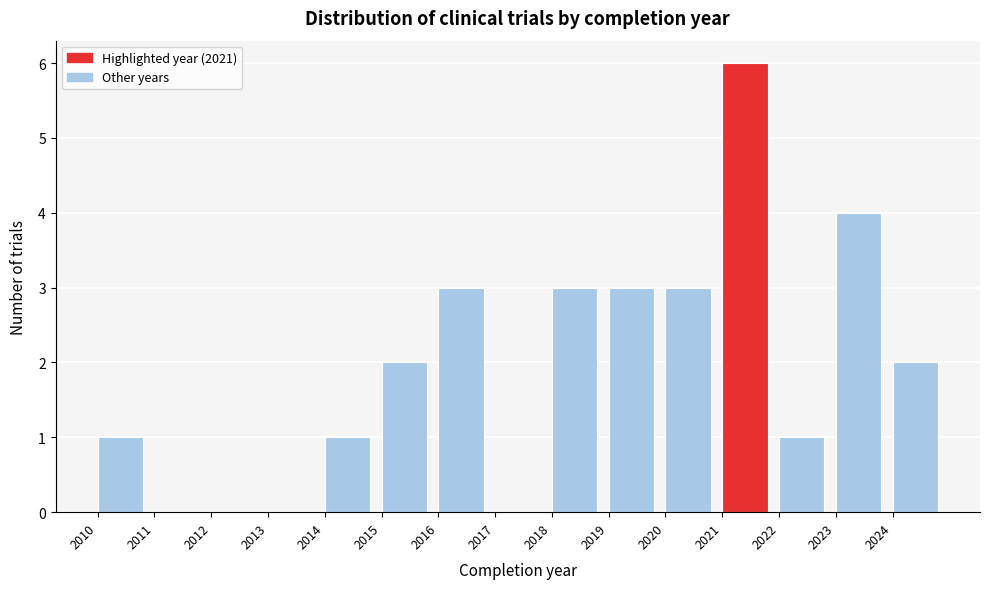

Reading left to right, transcribe this chart: for each bar, give the range it covers on the x-axis and its height. The values are not printed on the chart, so give them approximately, as read against the axis.

2010 to 2011: 1
2011 to 2012: 0
2012 to 2013: 0
2013 to 2014: 0
2014 to 2015: 1
2015 to 2016: 2
2016 to 2017: 3
2017 to 2018: 0
2018 to 2019: 3
2019 to 2020: 3
2020 to 2021: 3
2021 to 2022: 6
2022 to 2023: 1
2023 to 2024: 4
2024 to 2025: 2